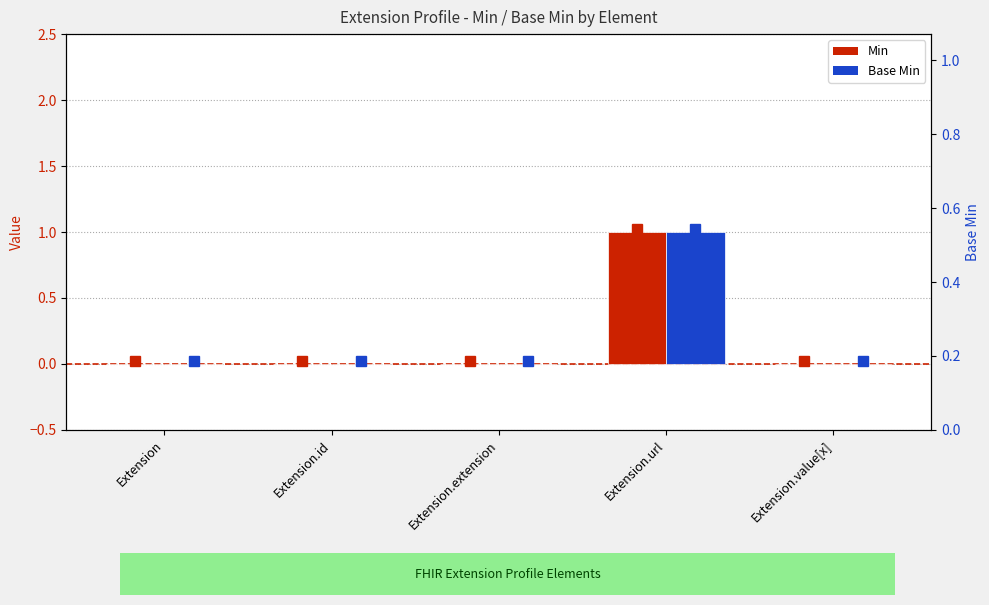

What is the label of the 2nd bar from the left?

Extension.id